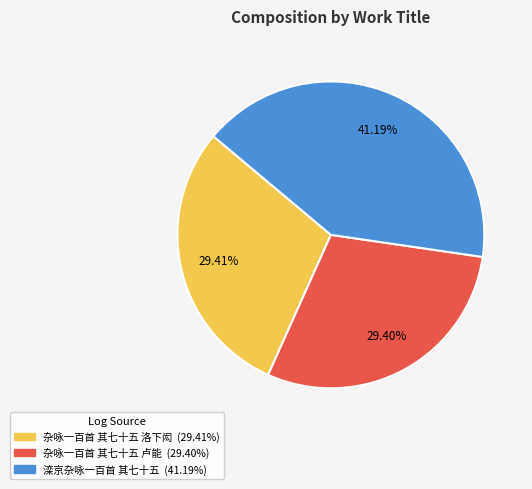

How many segments does this pie chart have?

3